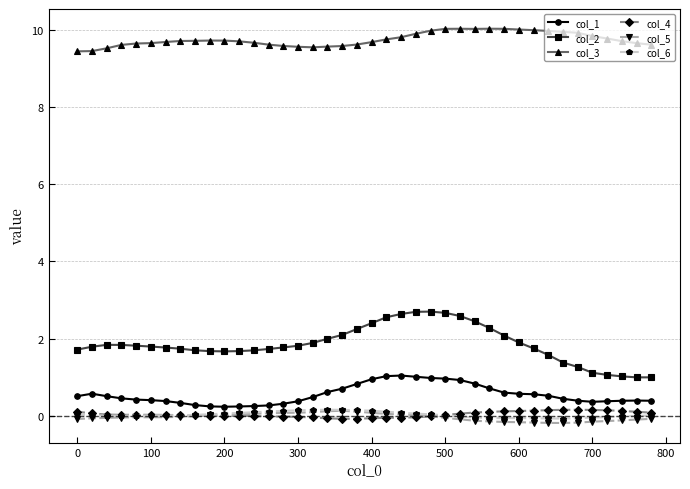

What is the maximum value shown in the chart?

10.0